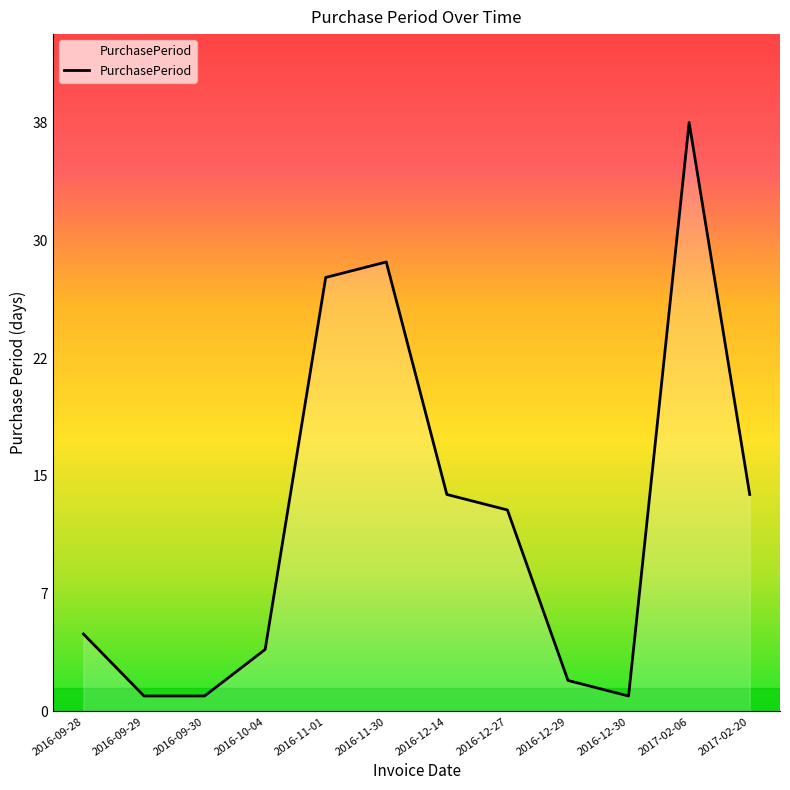

List the labels in order of value, smallest first.

2016-09-29, 2016-09-30, 2016-12-30, 2016-12-29, 2016-10-04, 2016-09-28, 2016-12-27, 2016-12-14, 2017-02-20, 2016-11-01, 2016-11-30, 2017-02-06